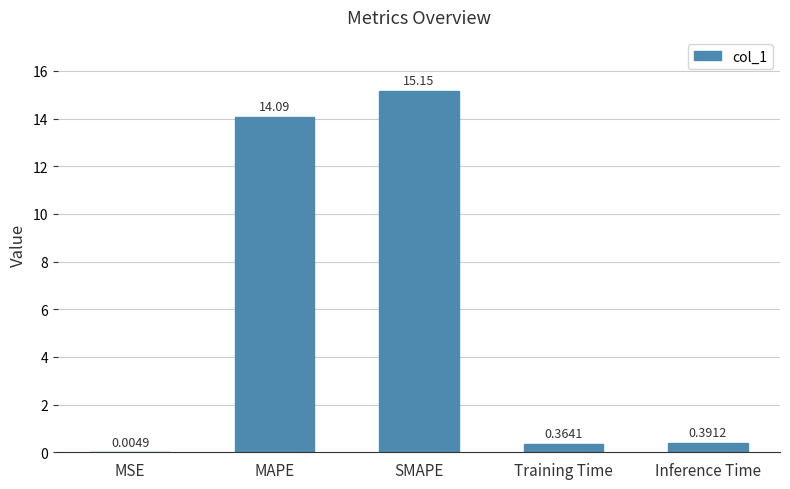

What is the change in value from MSE to Training Time?

+0.4